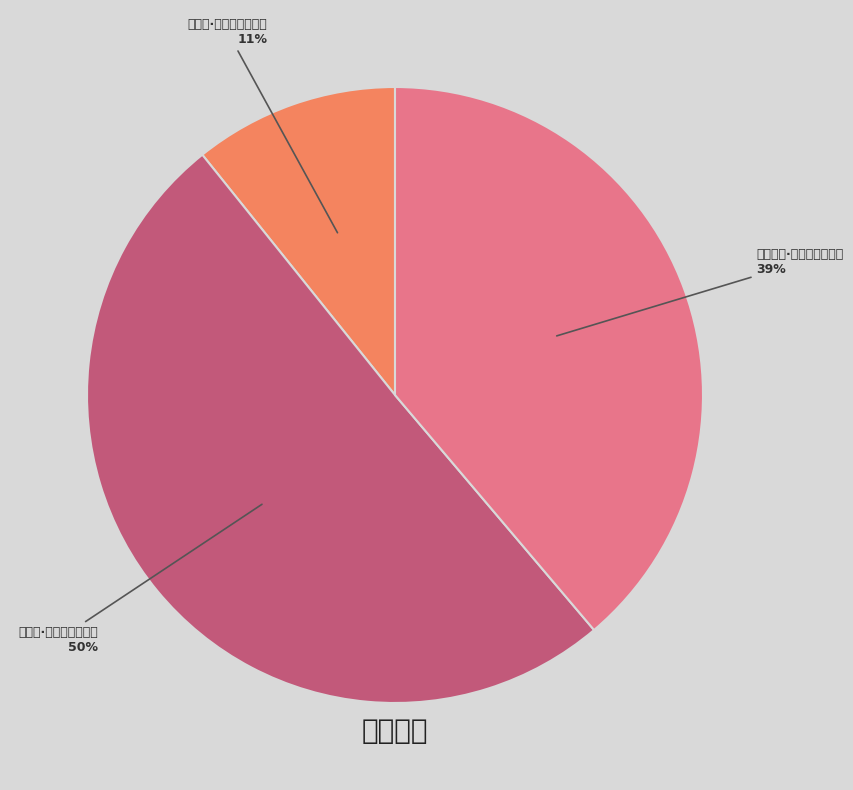

How many slices are in this pie chart?

3